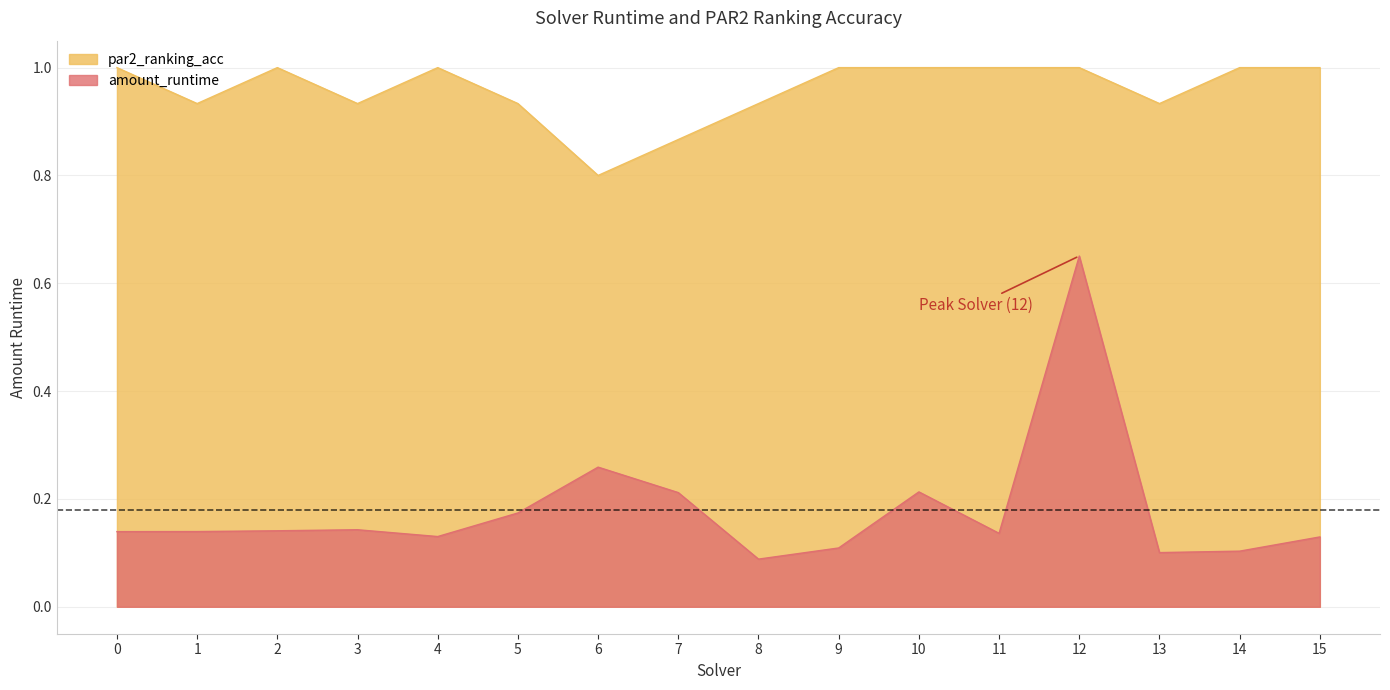

What is the sum of the par2_ranking_acc values at 1 and 2?

1.9